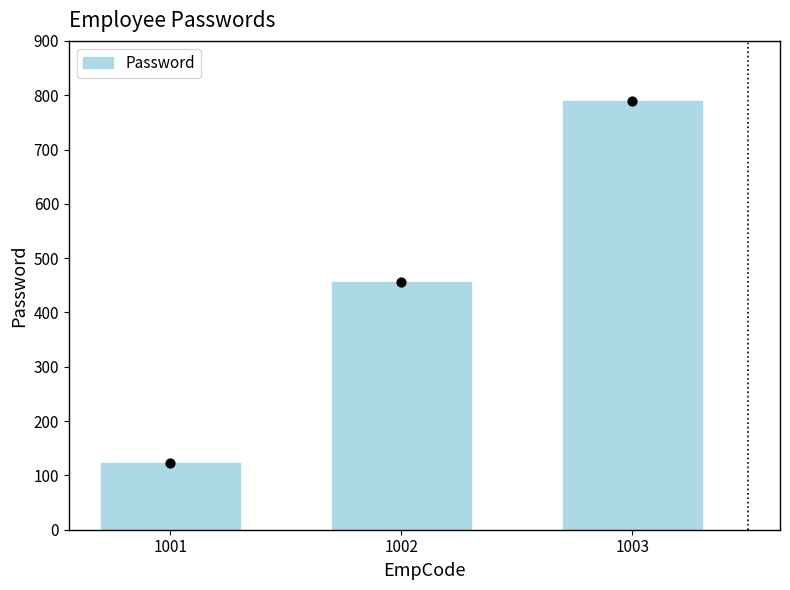

Approximately how many times larger is the value at 1002 compared to 1003?

0.6